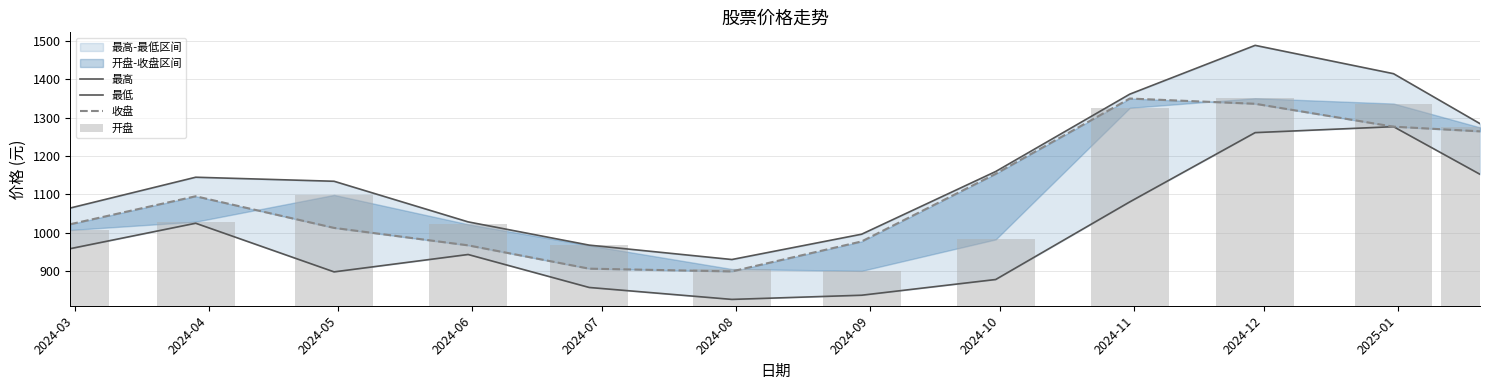

What is the maximum value for 收盘?

1349.9